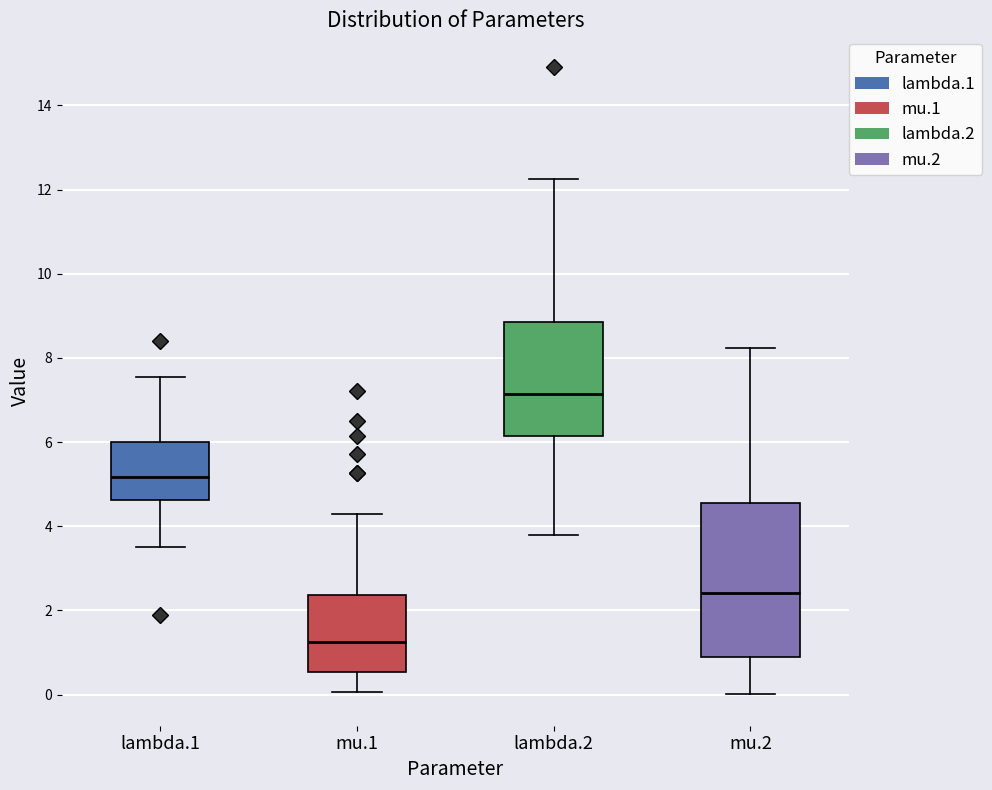

Where is the upper edge of the box for lambda.1 on the y-axis? The values are not printed on the chart, so give them approximately, as read against the axis.

6.0